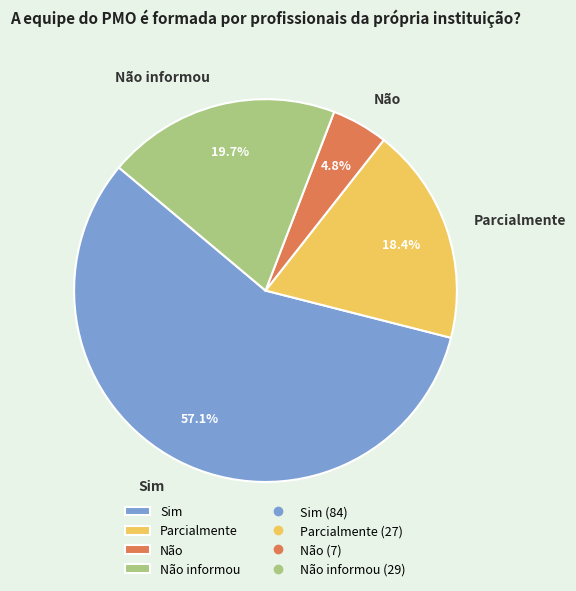

Which category has the biggest portion of the pie?

Sim